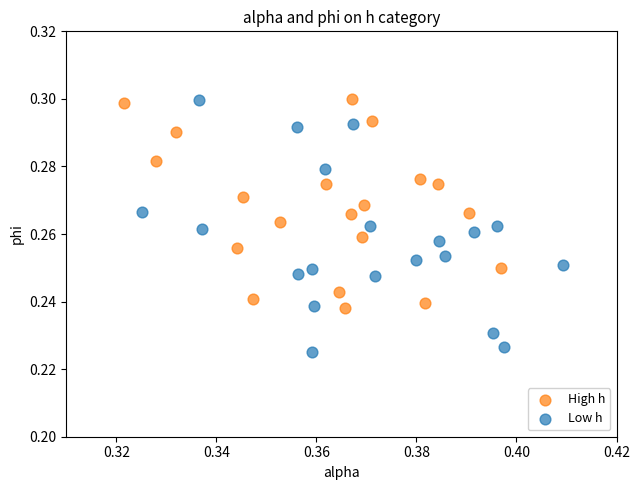

What are all the series names shown in the legend?

High h, Low h